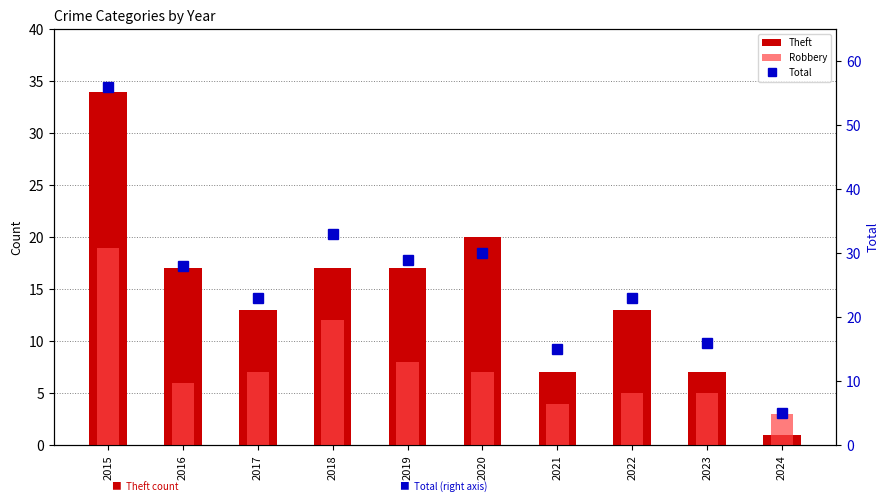

Does the chart contain stacked bars?

No